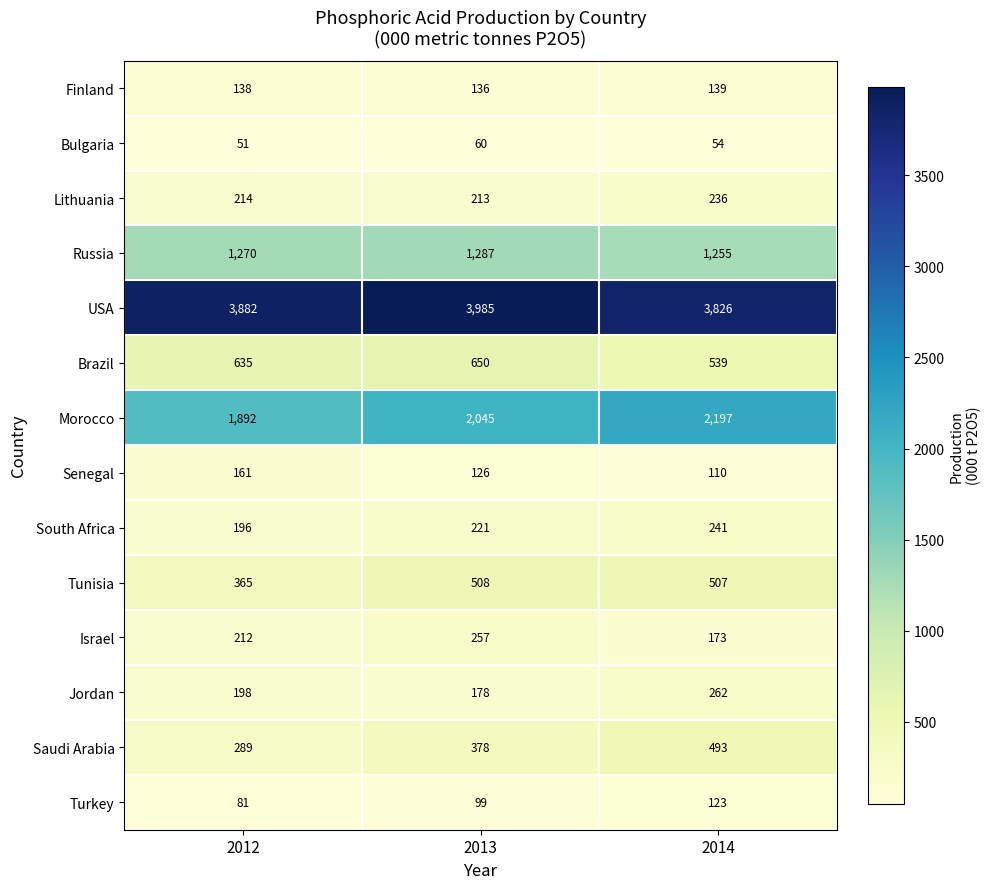

At 2012, list the series in order from smallest to largest.

Bulgaria, Turkey, Finland, Senegal, South Africa, Jordan, Israel, Lithuania, Saudi Arabia, Tunisia, Brazil, Russia, Morocco, USA